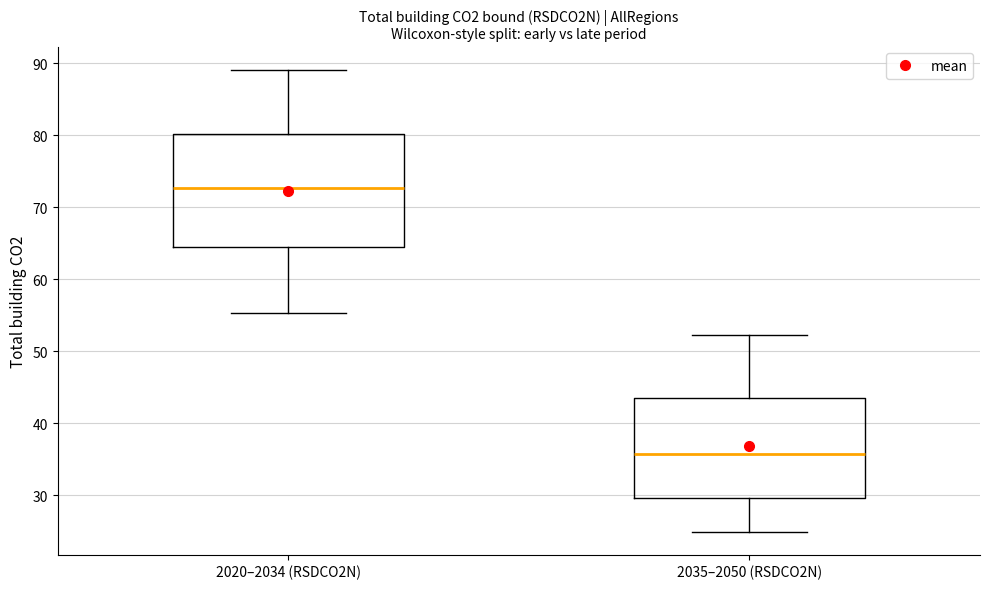

Reading left to right, read every box against the y-axis: the position of its median line, the range the box covers, and the ends of its whiskers. The values are not printed on the chart, so give them approximately, as read against the axis.

2020–2034 (RSDCO2N): median 73, box 64 to 80, whiskers 55 to 89
2035–2050 (RSDCO2N): median 36, box 30 to 43, whiskers 25 to 52